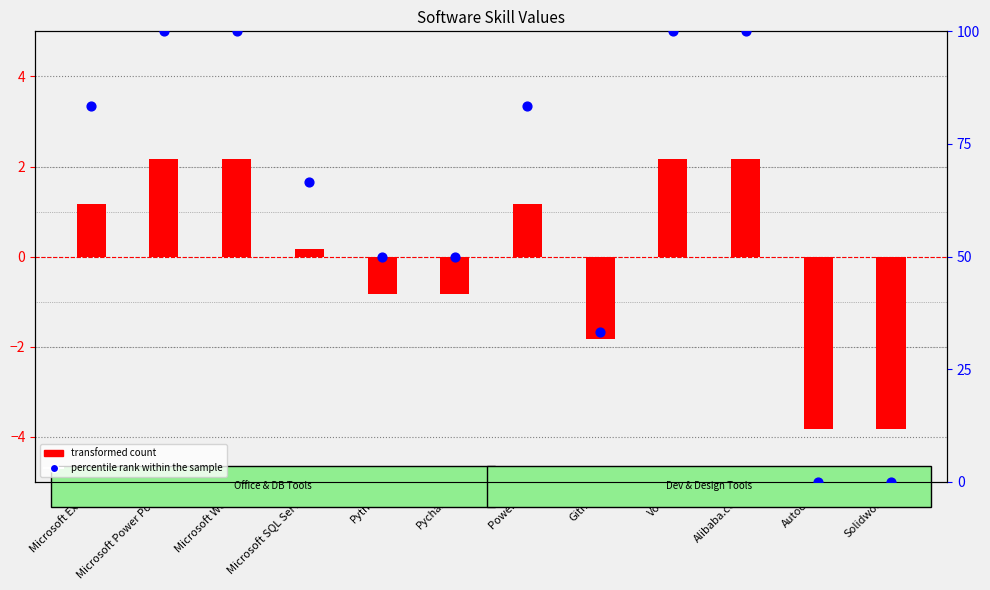

Which series has the largest Y range (max minus min)?

percentile rank within the sample